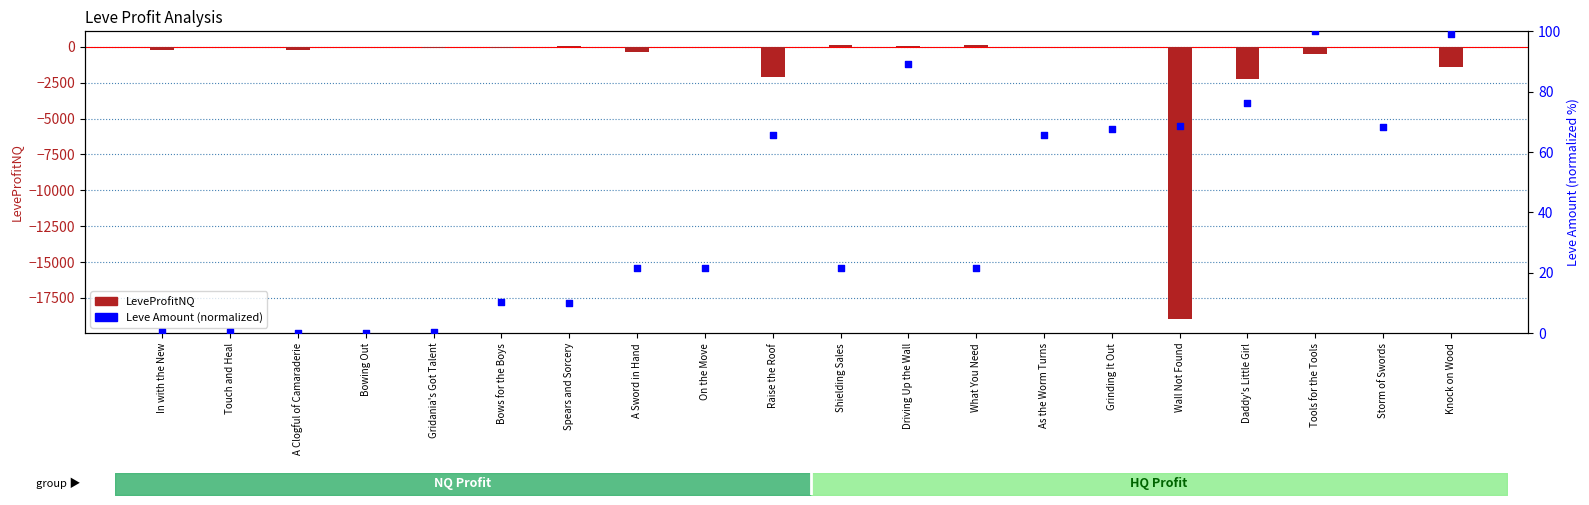

Is the value of LeveProfitNQ at A Sword in Hand greater than the value of Leve Amount (normalized) at In with the New?

No